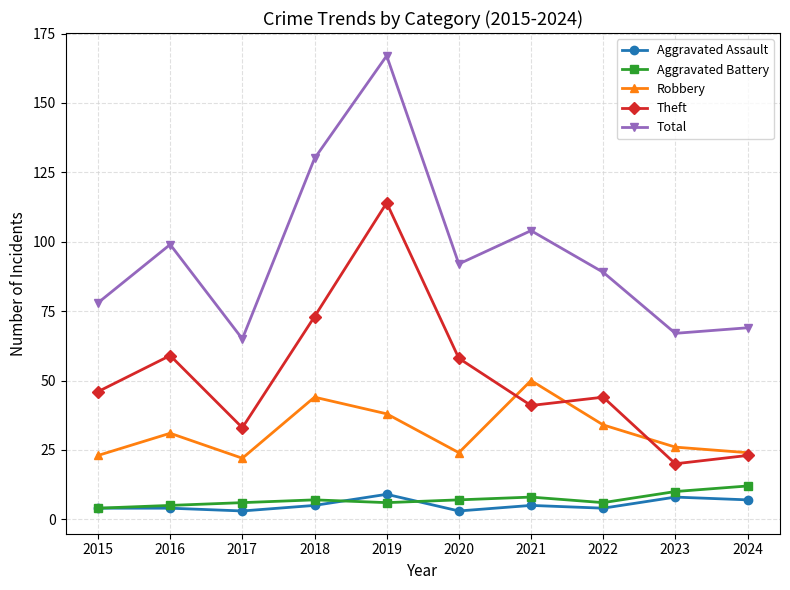

What is the difference between the second highest and second lowest values in the Robbery series?

21